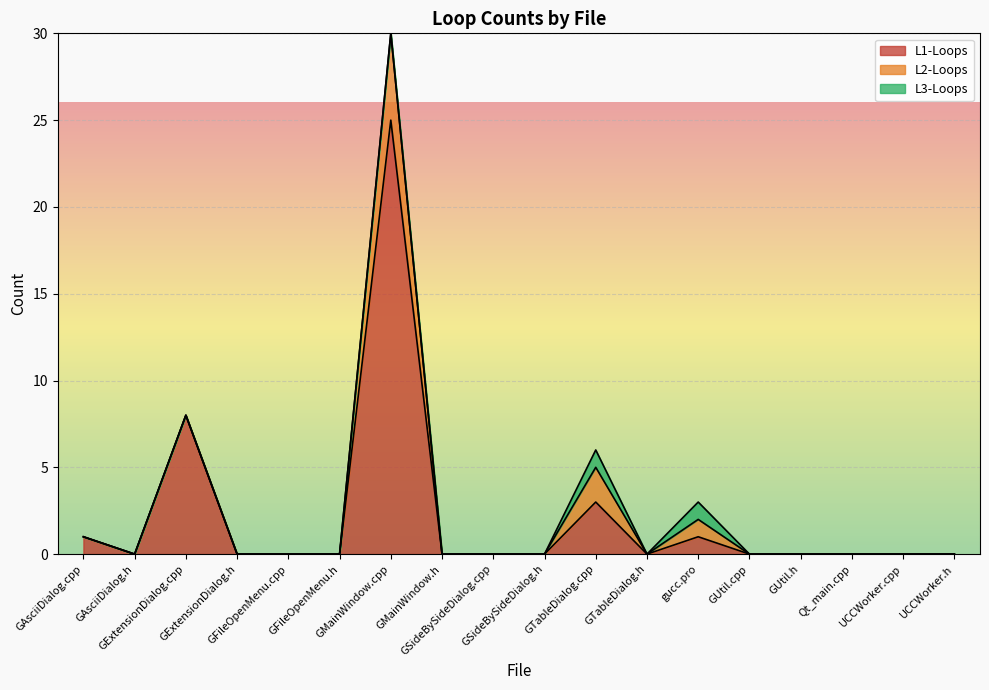

At GSideBySideDialog.cpp, list the series in order from largest to smallest.

L1-Loops, L2-Loops, L3-Loops